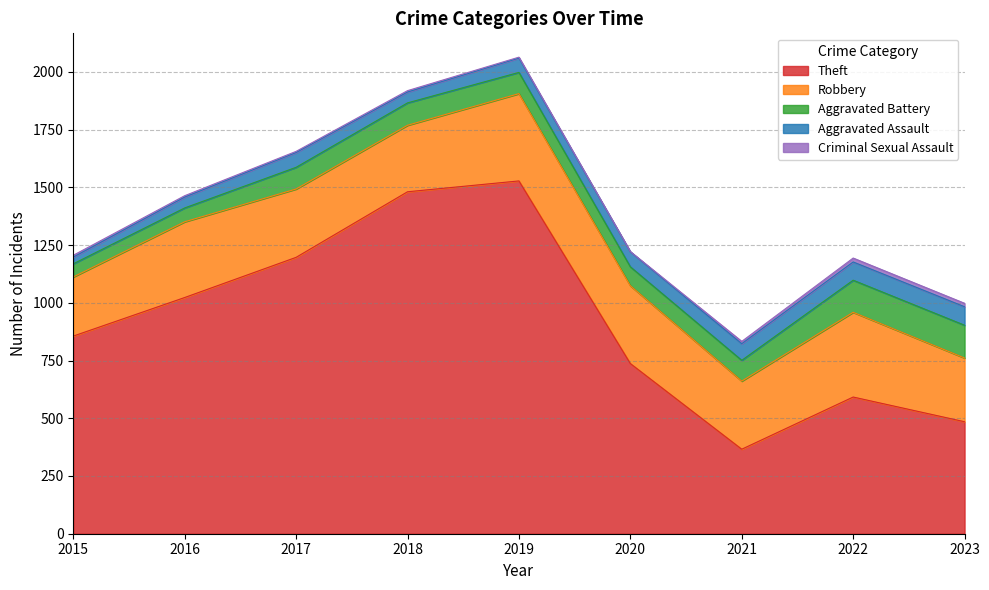

Between 2019 and 2015, which is larger?

2019